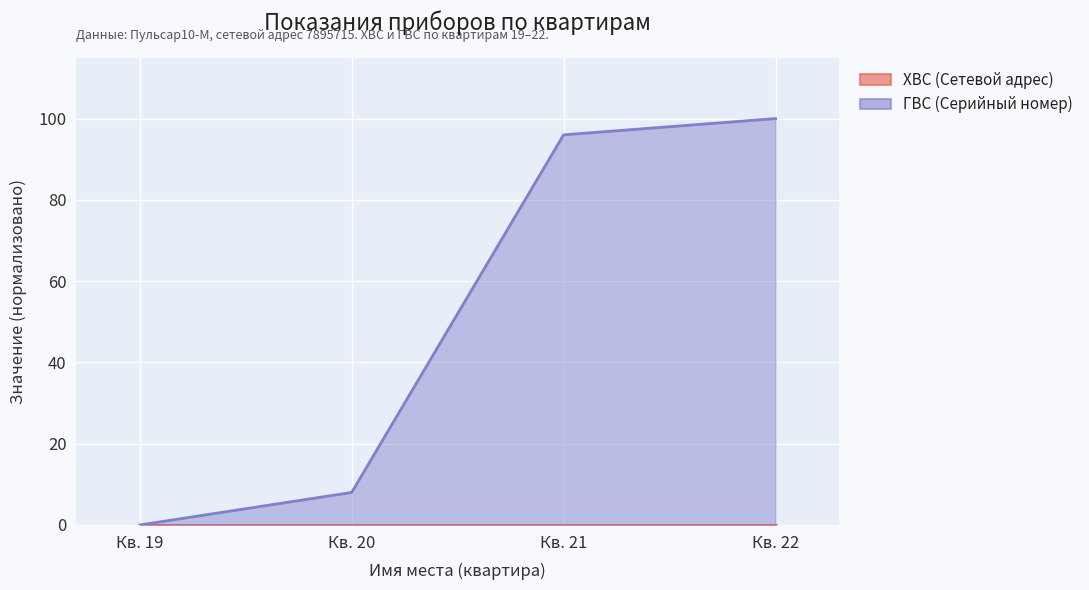

The chart shows a value of 50 at Кв. 21. True or false?

False